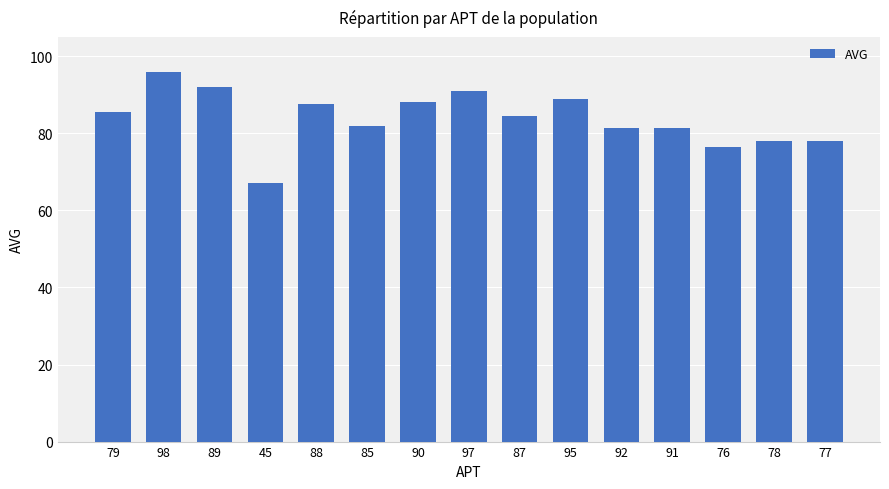

Reading right to left, list all the values displayed in this chart.

77=78.0	78=78.0	76=76.5	91=81.5	92=81.5	95=89.0	87=84.5	97=91.0	90=88.0	85=82.0	88=87.5	45=67.0	89=92.0	98=96.0	79=85.5